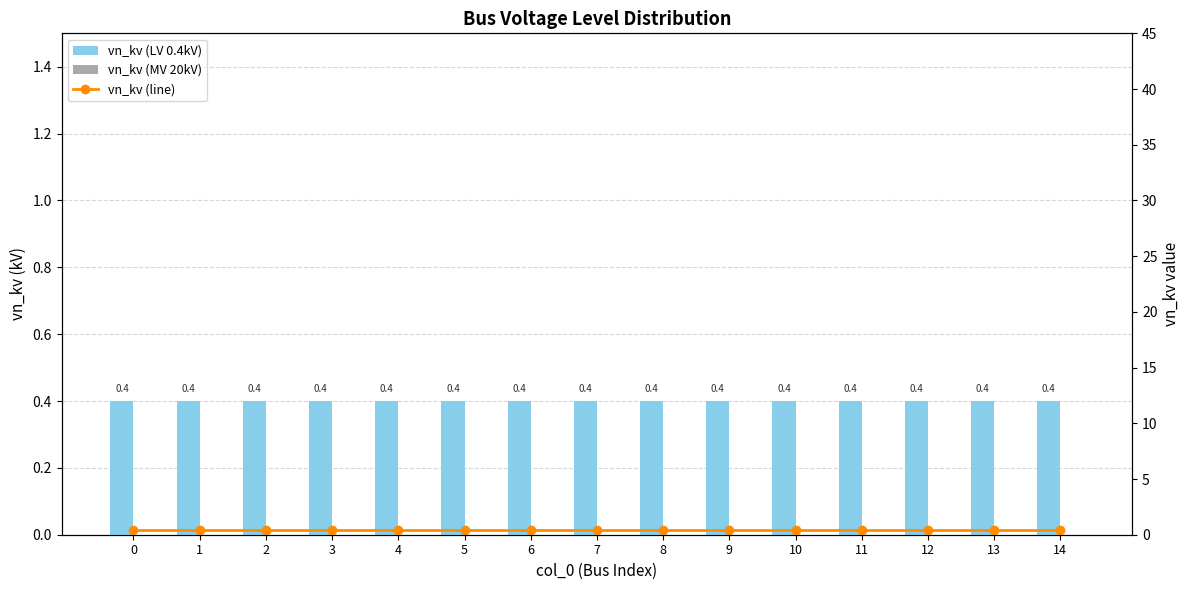

List the labels in order of vn_kv (LV 0.4kV) value, smallest first.

0, 1, 2, 3, 4, 5, 6, 7, 8, 9, 10, 11, 12, 13, 14